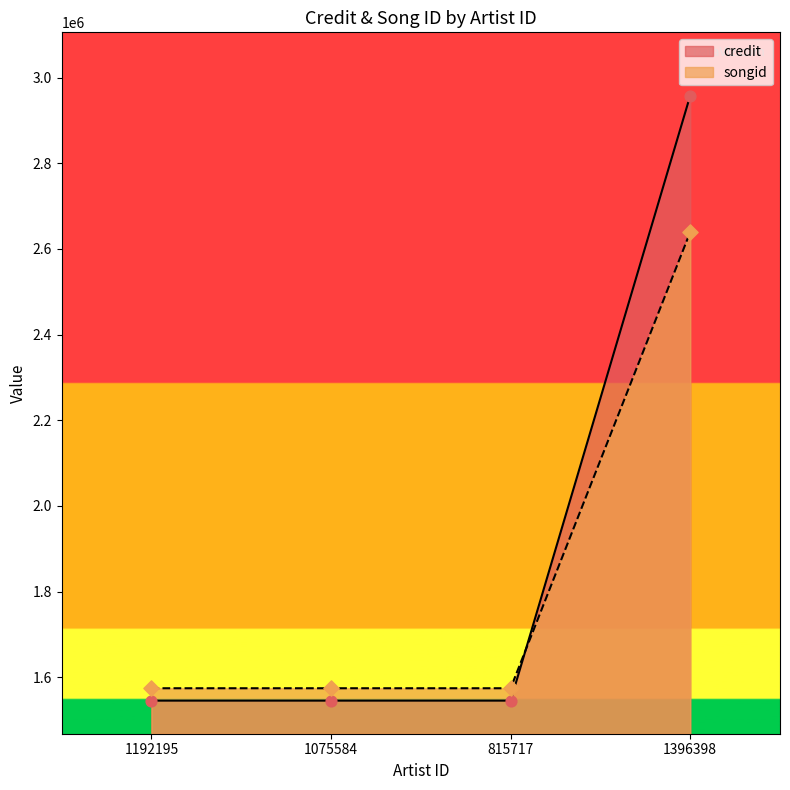

Which series contains the lowest Y value?

credit